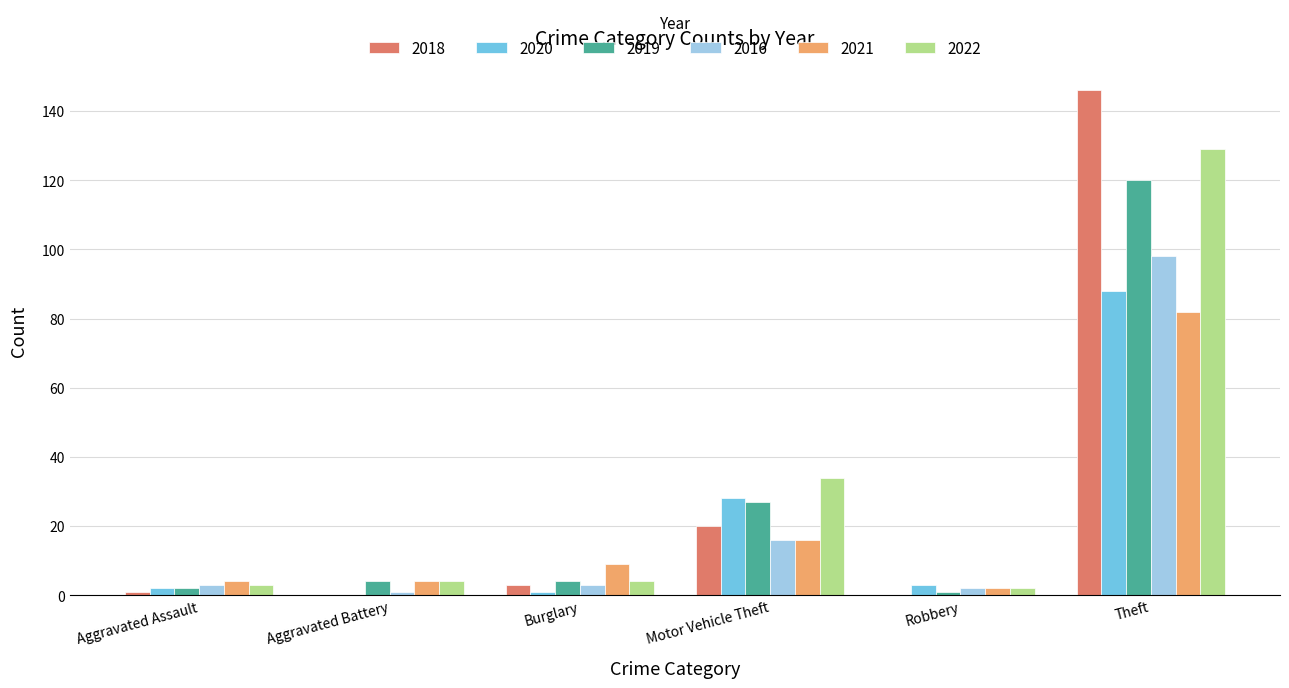

At which label is 2020 closest to 44?

Motor Vehicle Theft